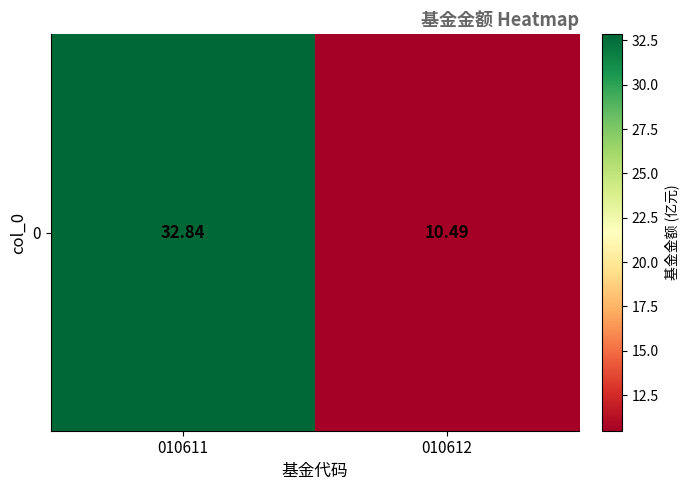

Where is the data nearest to the value 21?

010612